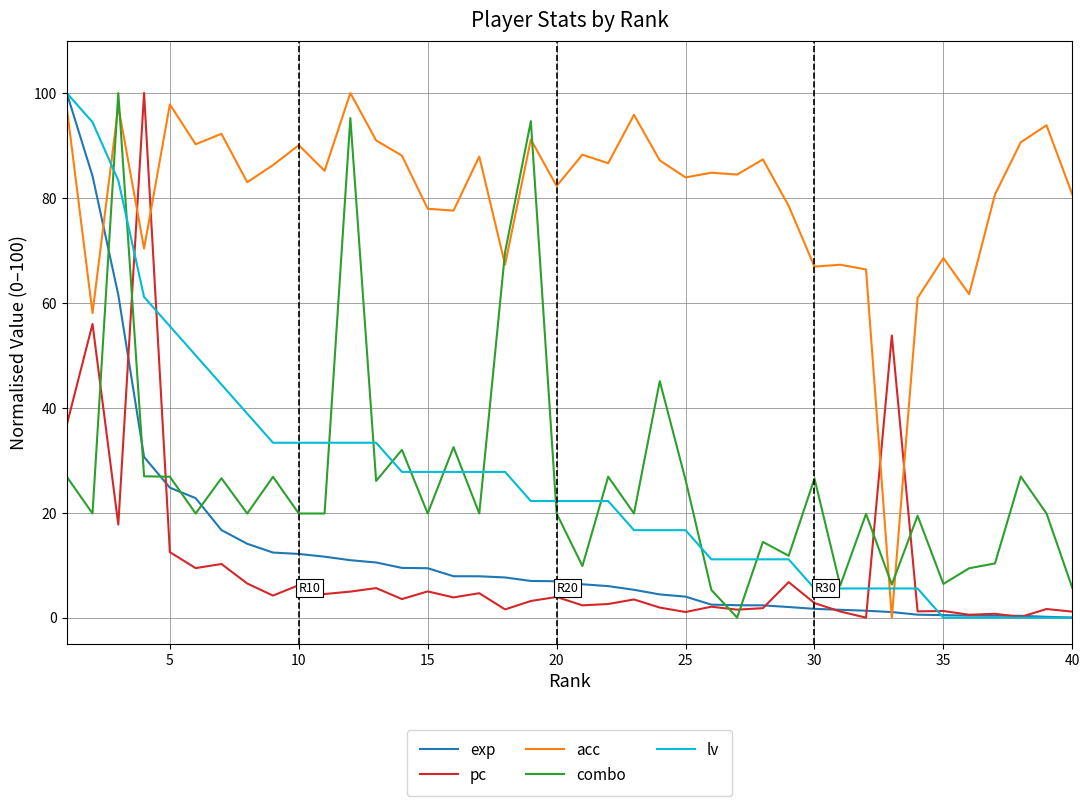

What is the greatest value displayed?

100.0